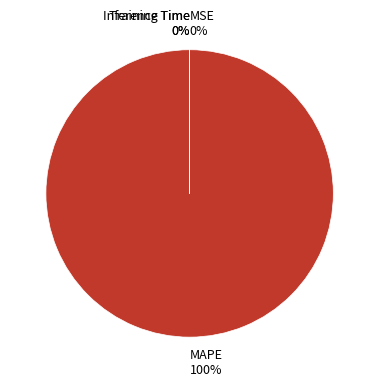

Which category accounts for the majority?

MAPE